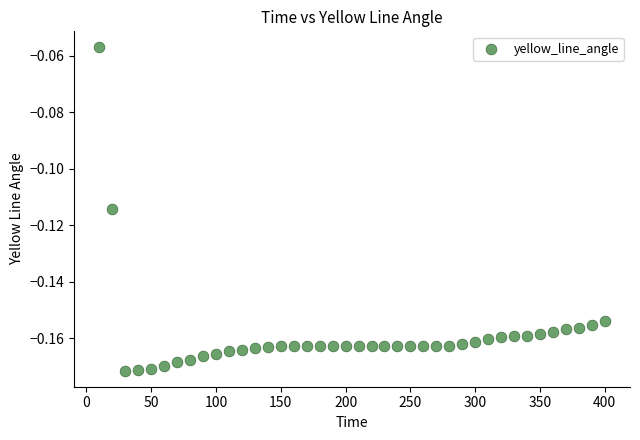

What is the range of X values (max minus min)?

390.0